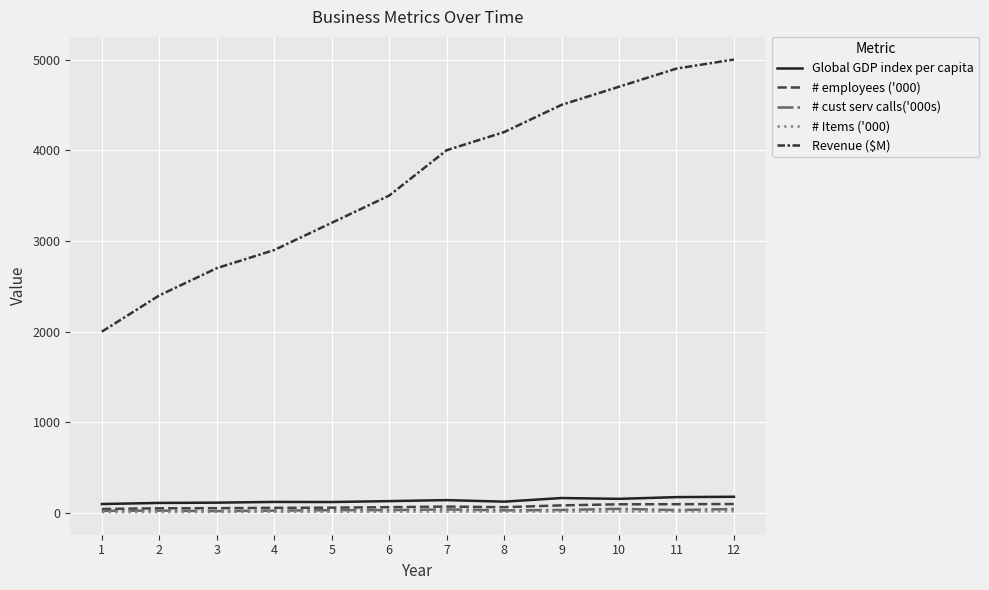

Reading right to left, transcribe all the data shown in this chart.

Global GDP index per capita: 12=180	11=176	10=157	9=166	8=126	7=143	6=132	5=122	4=123	3=115	2=112	1=100
# employees ('000): 12=100	11=98	10=97	9=85	8=65	7=72	6=65	5=60	4=58	3=54	2=53	1=45
# cust serv calls('000s): 12=45	11=33	10=47	9=34	8=30	7=40	6=33	5=32	4=27	3=22	2=27	1=25
# Items ('000): 12=20	11=18	10=18	9=17	8=16	7=16	6=15	5=14	4=14	3=12	2=11	1=11
Revenue ($M): 12=5000	11=4900	10=4700	9=4500	8=4200	7=4000	6=3500	5=3200	4=2900	3=2700	2=2400	1=2000